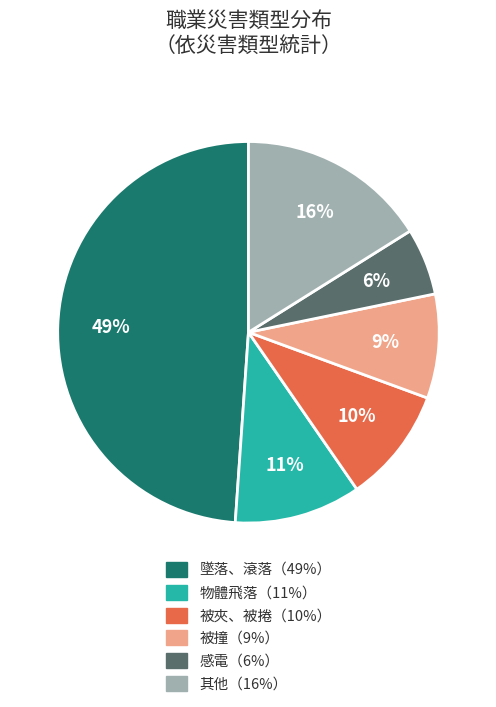

To the nearest percent, what is the difference between the largest and smallest slice percentages?

43%